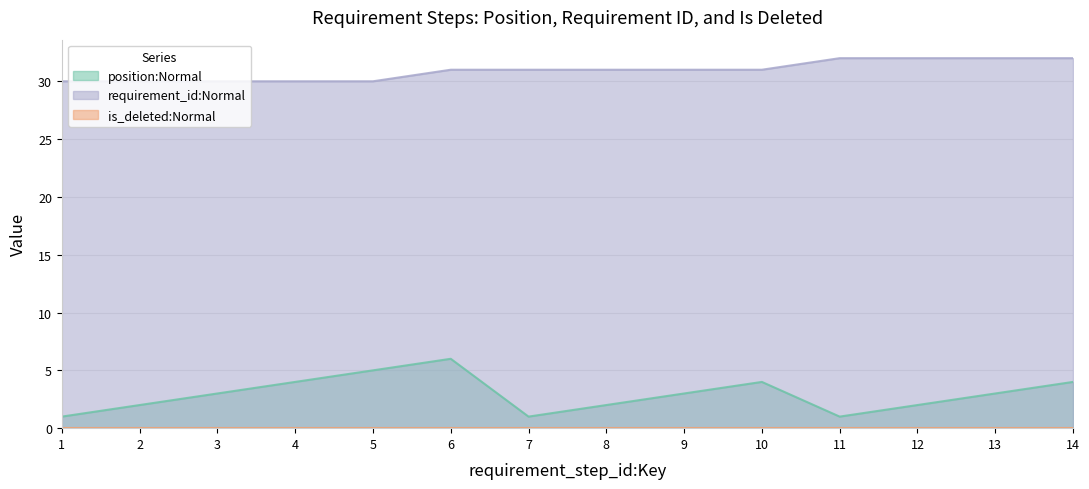

What is the difference between the requirement_id:Normal values at 2 and 8?

1